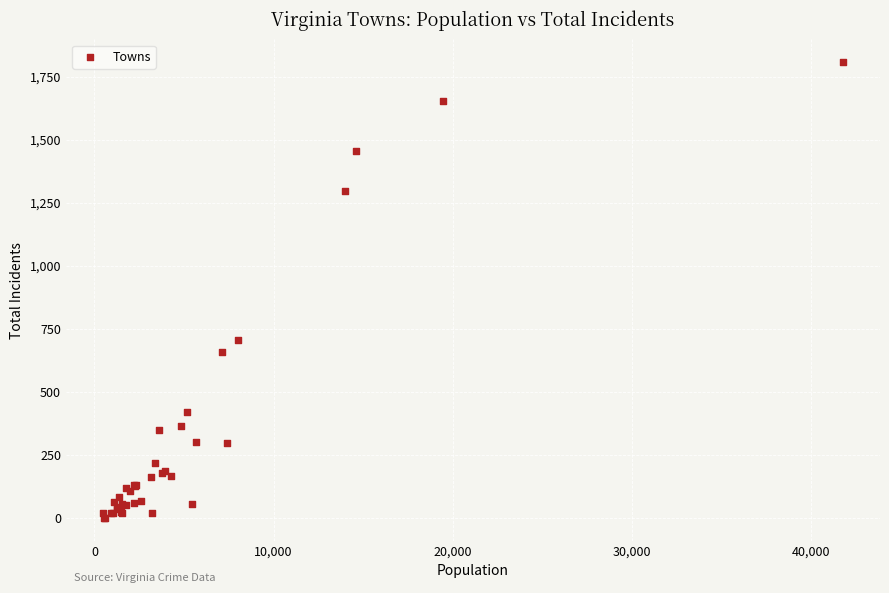

What Y value in the scatter plot is closest to 903?

707